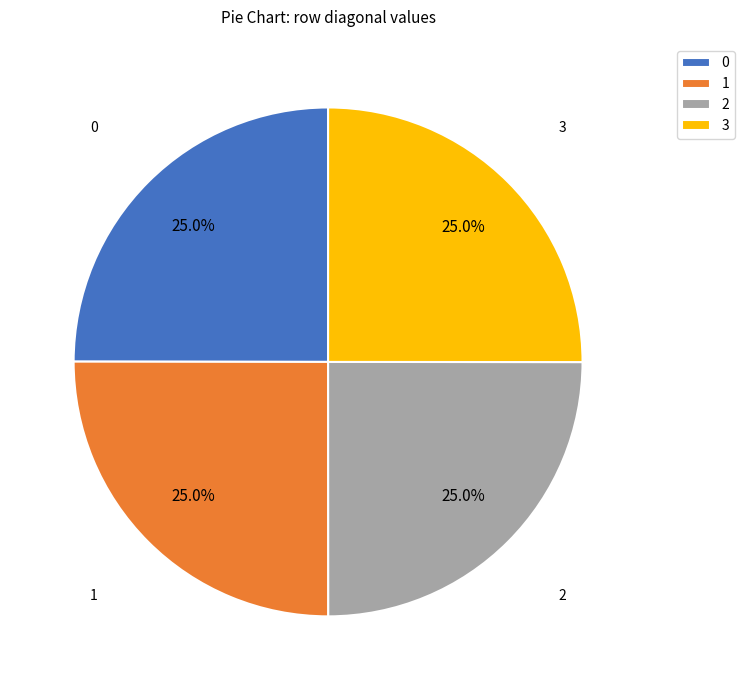

True or false: 2 accounts for 25% of the total.

True